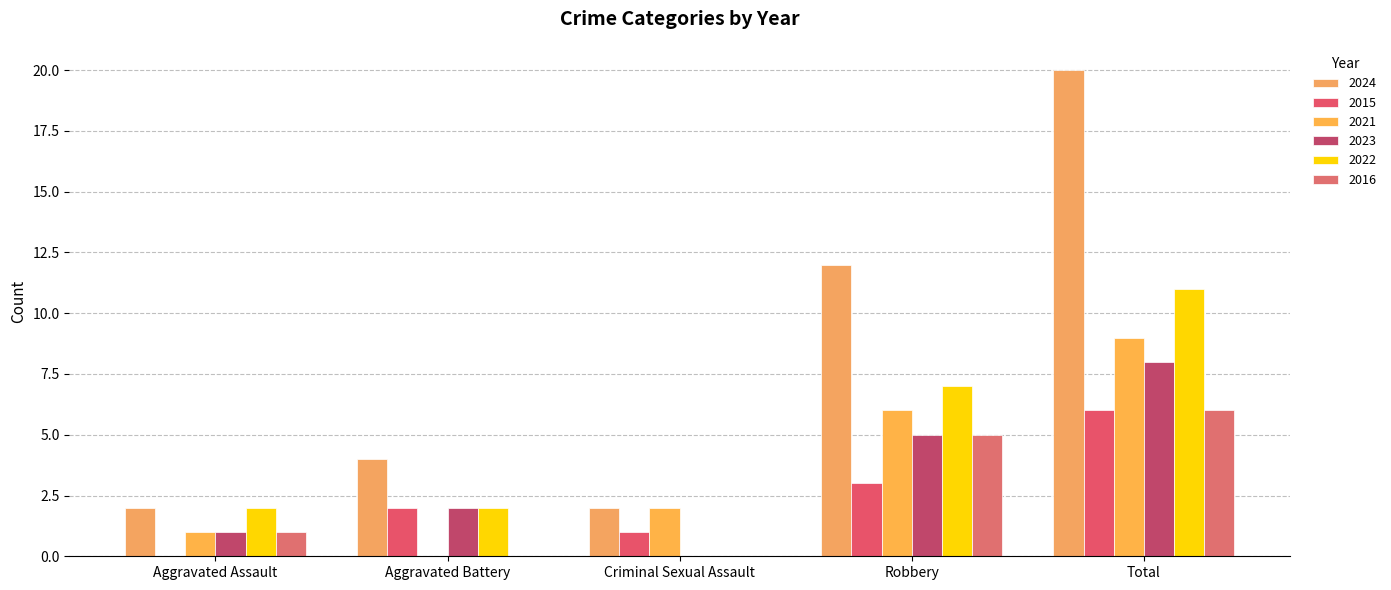

How many categories are shown in the chart?

5